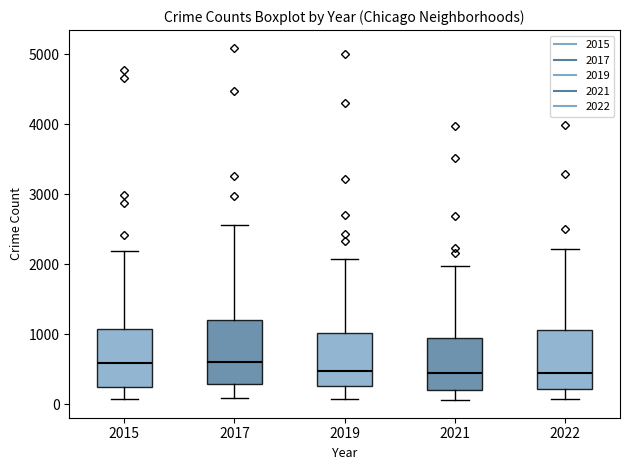

Where does the lower whisker of the box at x = 2017 end on the y-axis? The values are not printed on the chart, so give them approximately, as read against the axis.

100